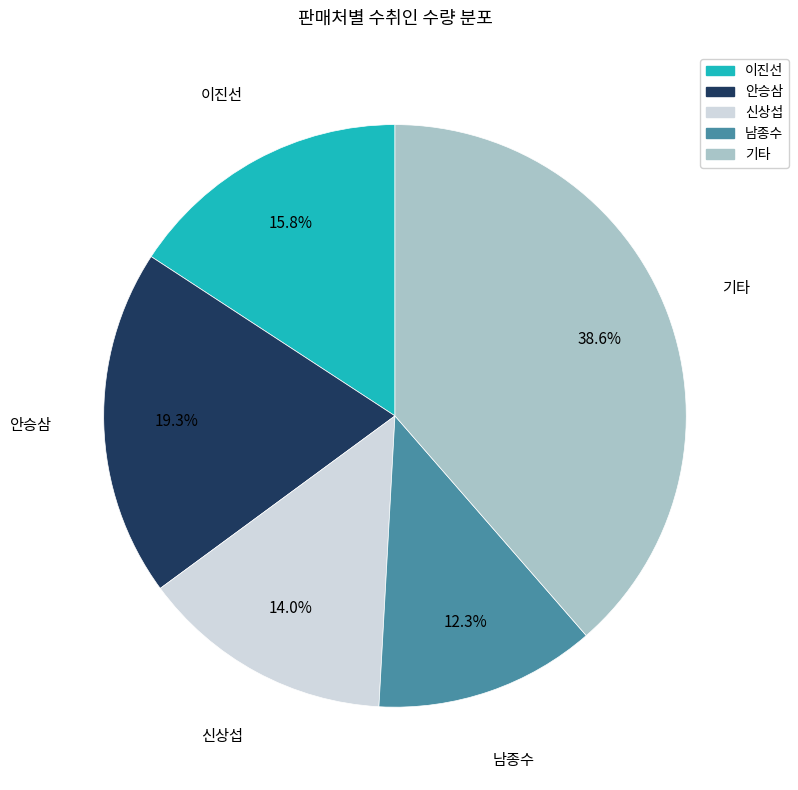

Is there a majority slice in this chart?

No